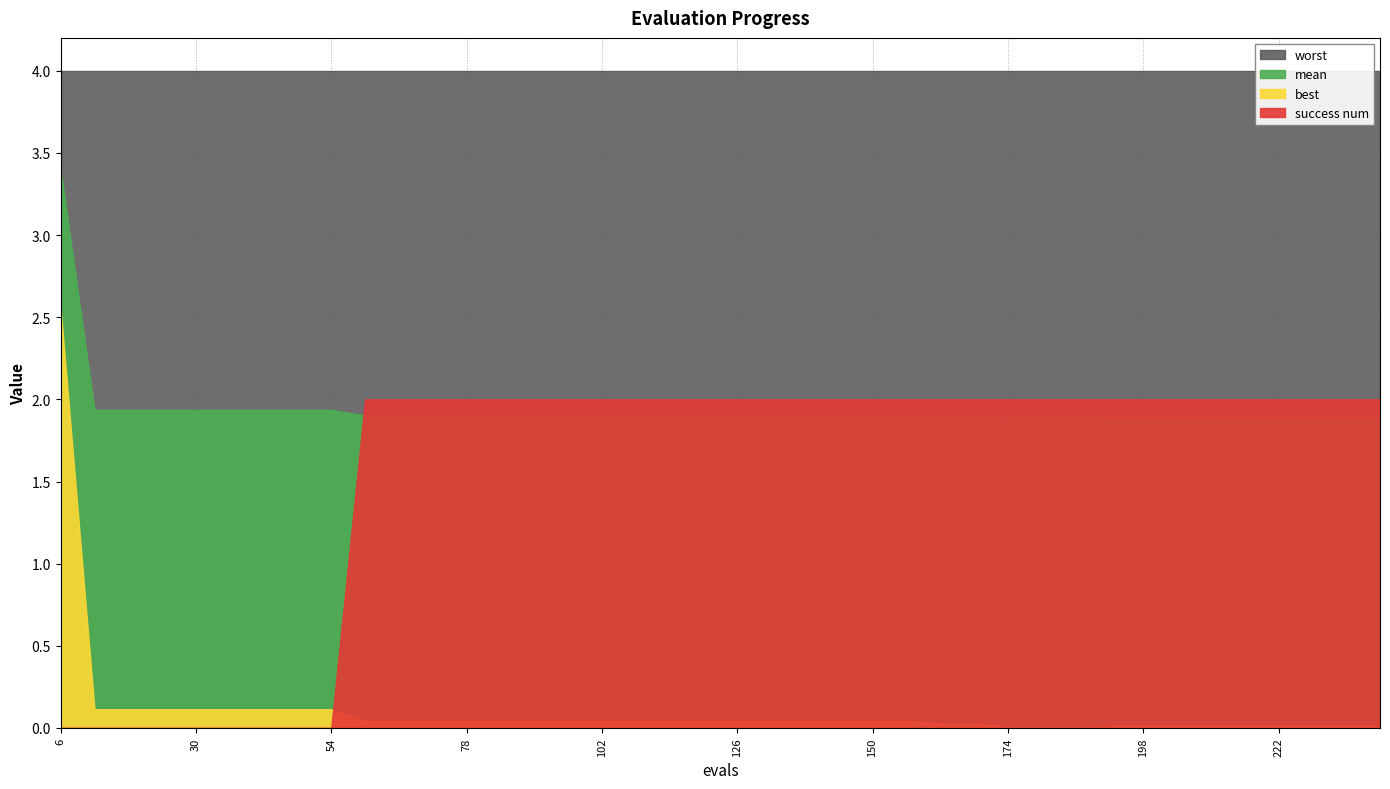

What are all the series names shown in the legend?

best, mean, worst, success num